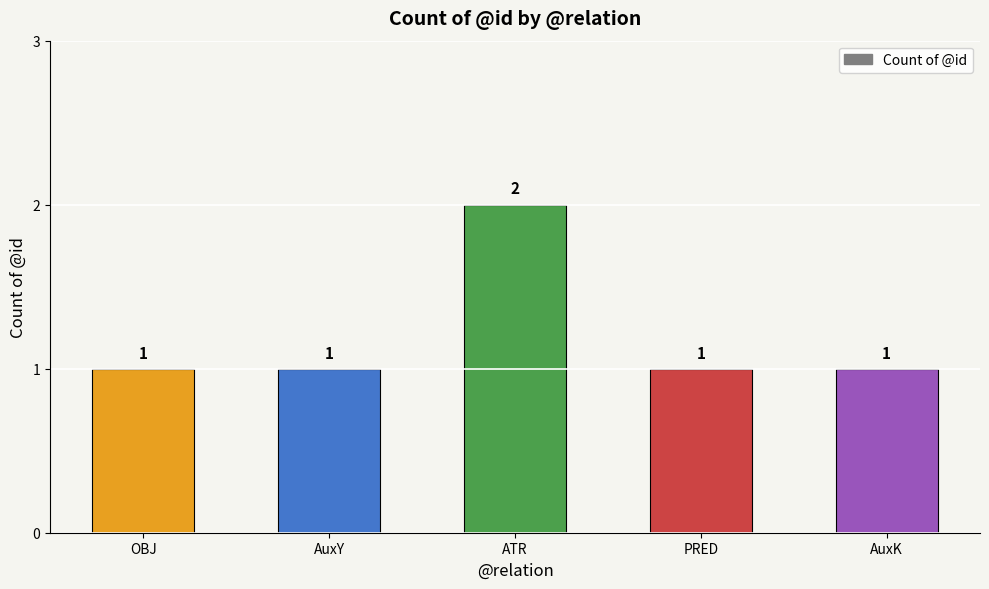

What is the value of the 2nd bar from the left?

1